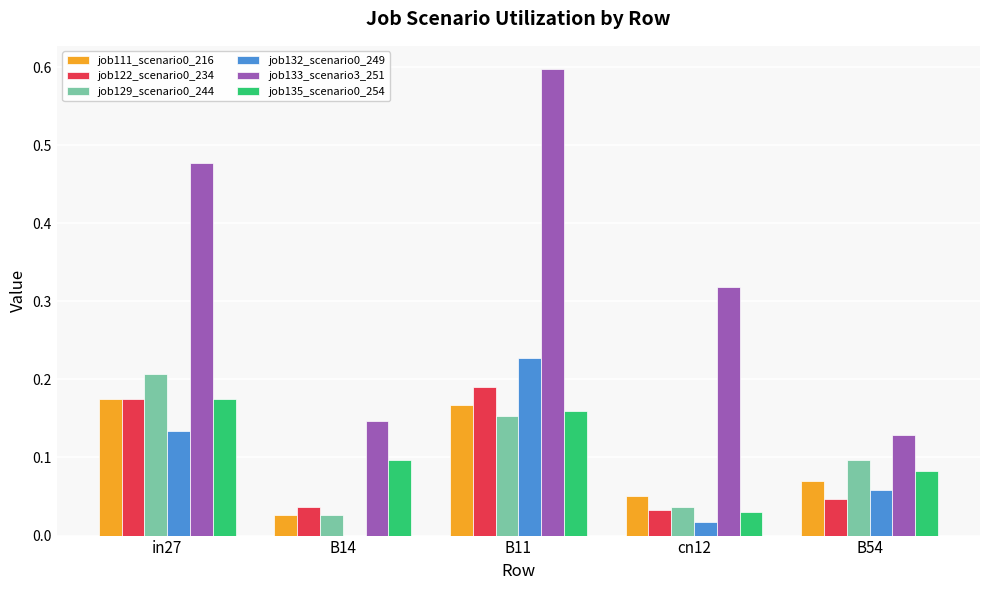

What is the maximum value shown in the chart?

0.6